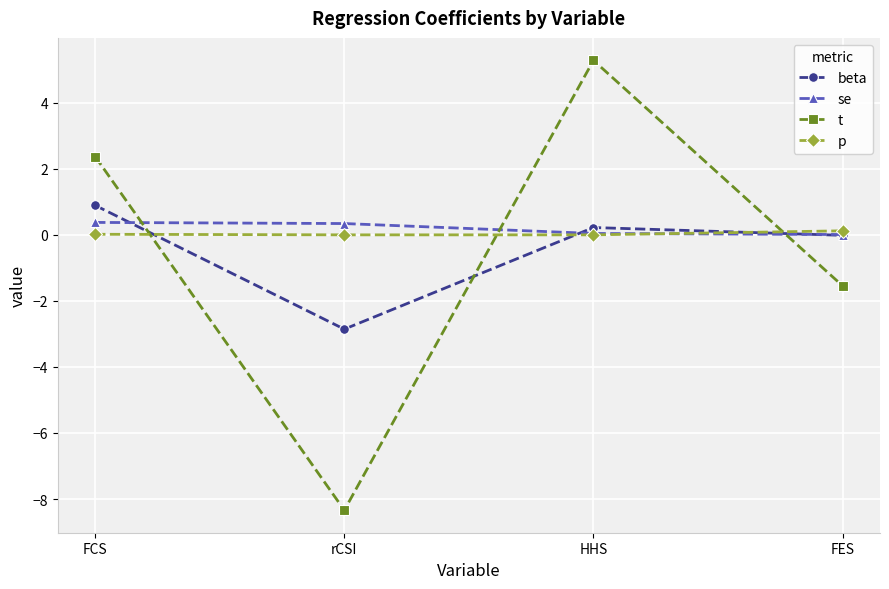

The p series shows 0.1 at FES. True or false?

True